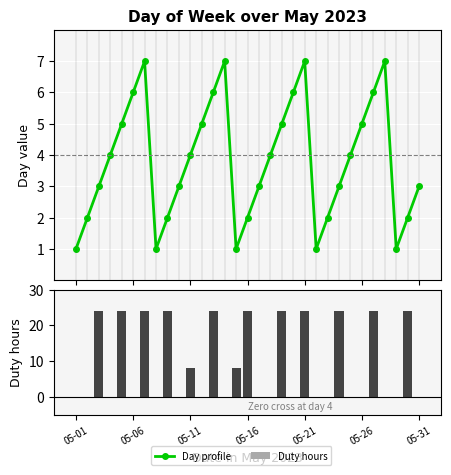

What is the difference between the second highest and second lowest values in the Duty hours series?

24